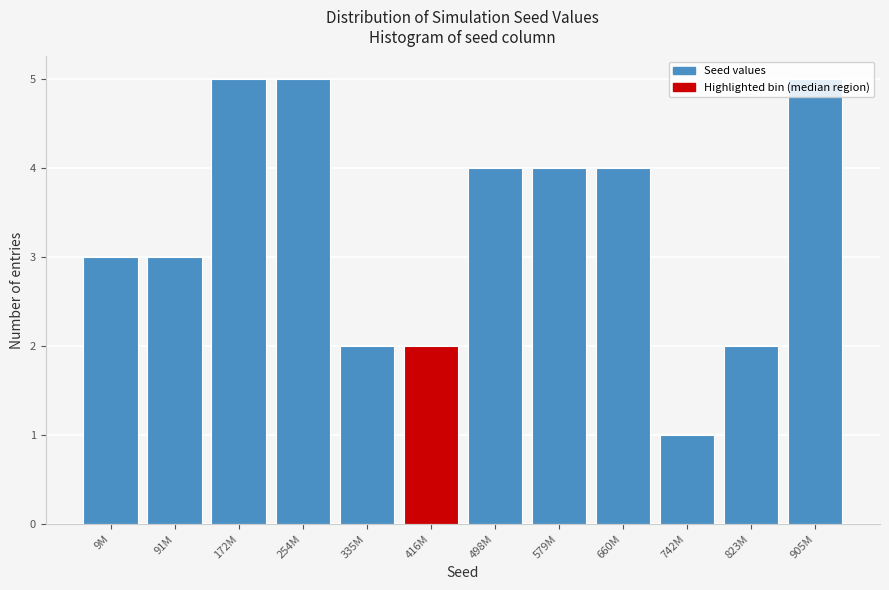

Between 742M and 9M, which is larger?

9M